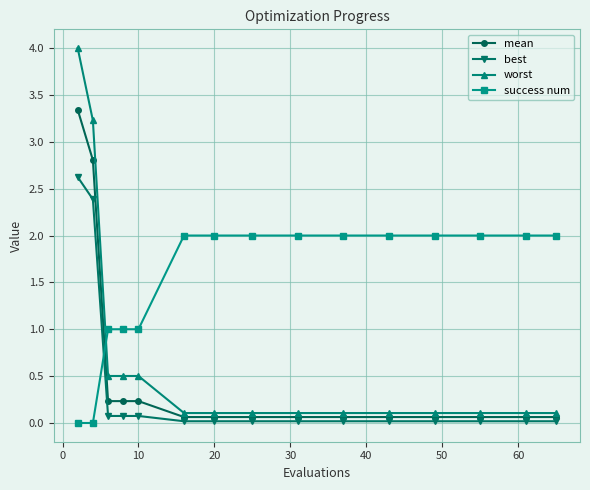

What is the value of the worst point at the 4th from the left?

0.5